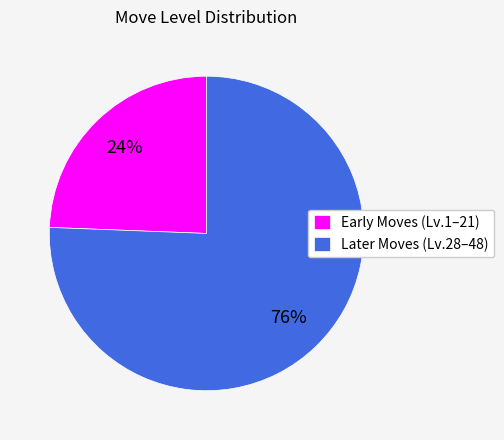

Is Early Moves (Lv.1–21) the majority of the pie?

No